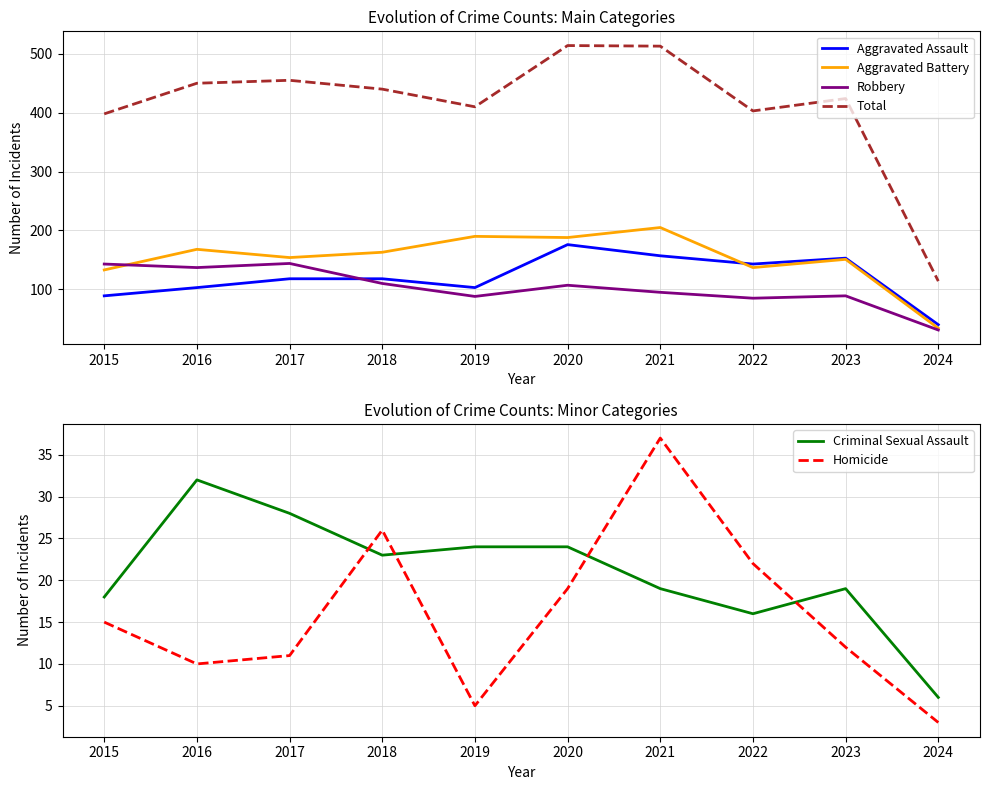

What is the spread (max minus min) of values at 2022?

387